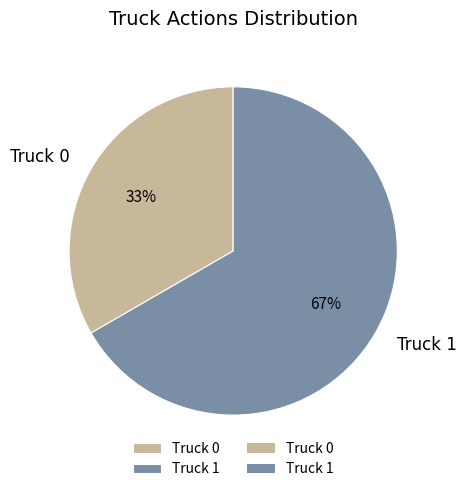

To the nearest percent, what is the average slice percentage?

50%